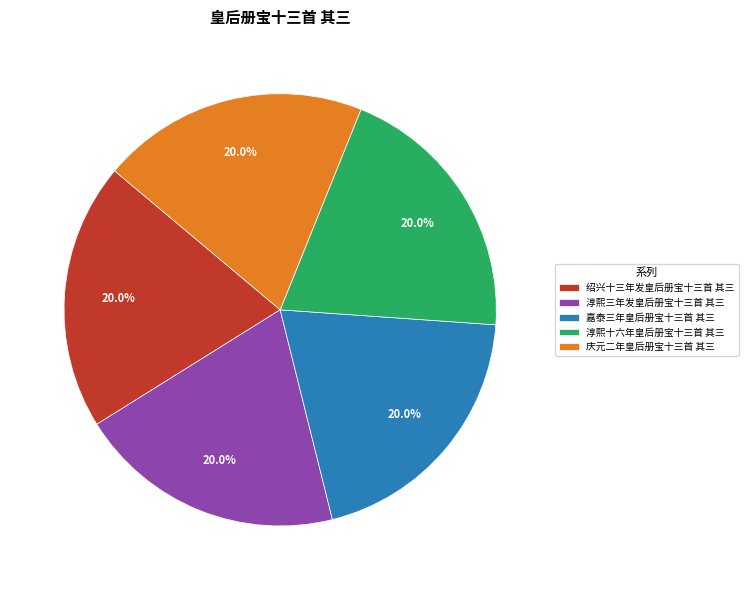

Combined, do 淳熙十六年皇后册宝十三首 其三 and 淳熙三年发皇后册宝十三首 其三 account for over 50%?

No